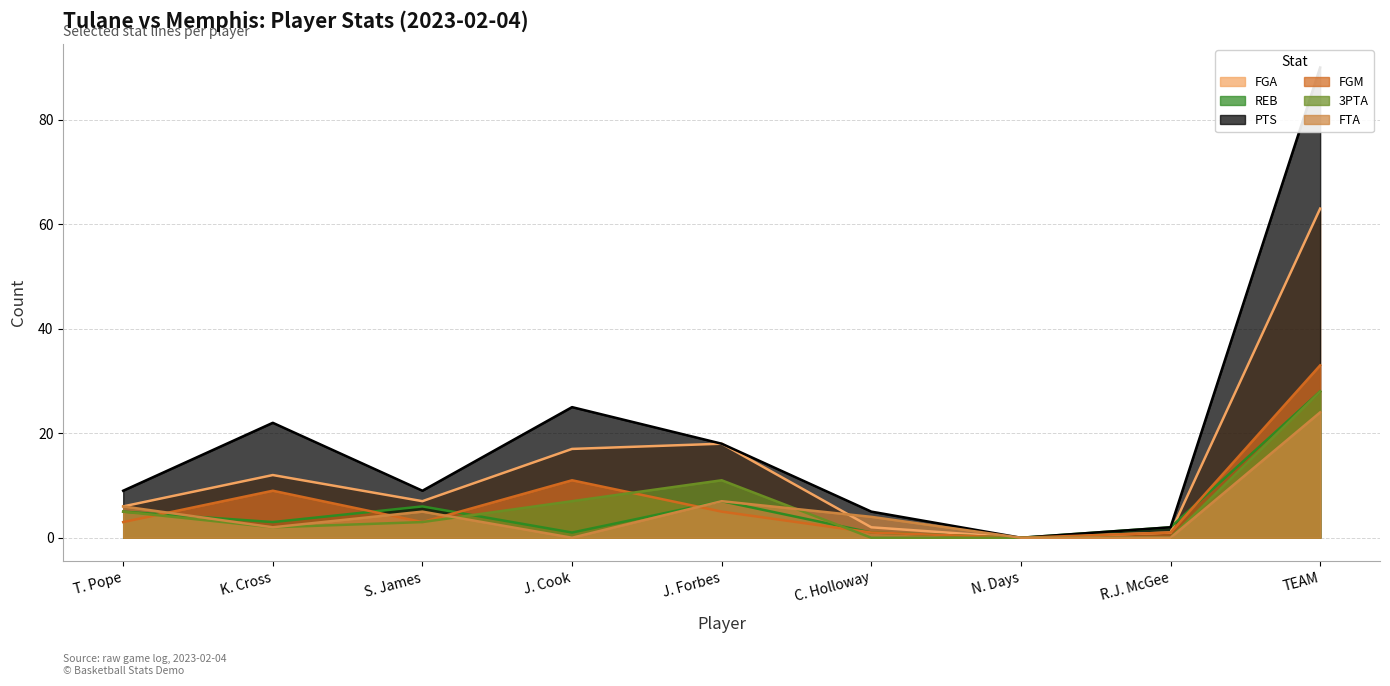

How many lines are shown in the chart?

6